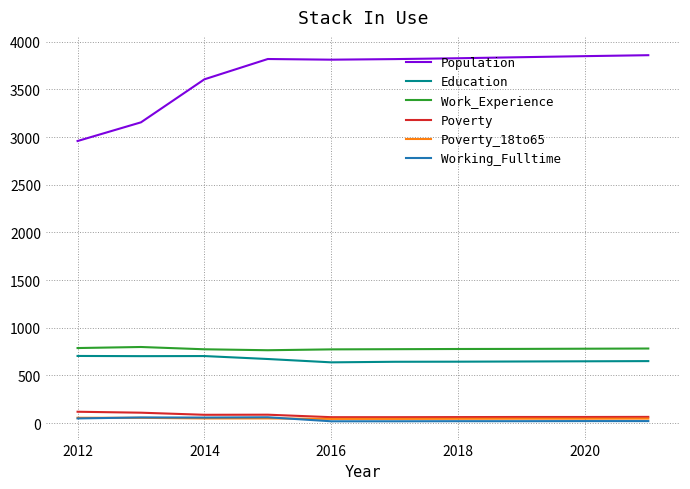

Which series has the largest total across all categories?

Population